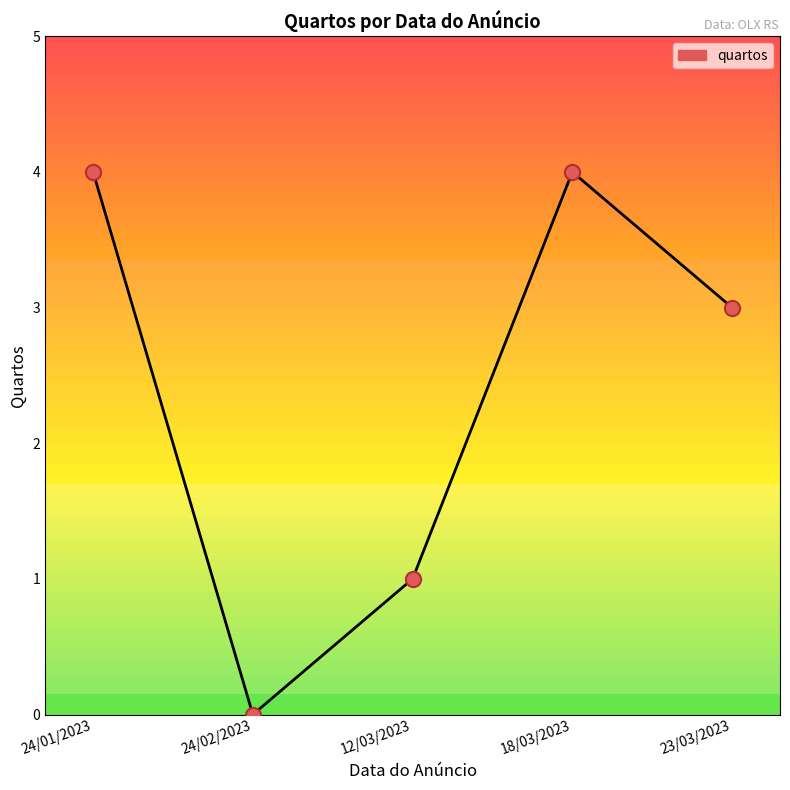

Between 18/03/2023 and 24/02/2023, which is larger?

18/03/2023